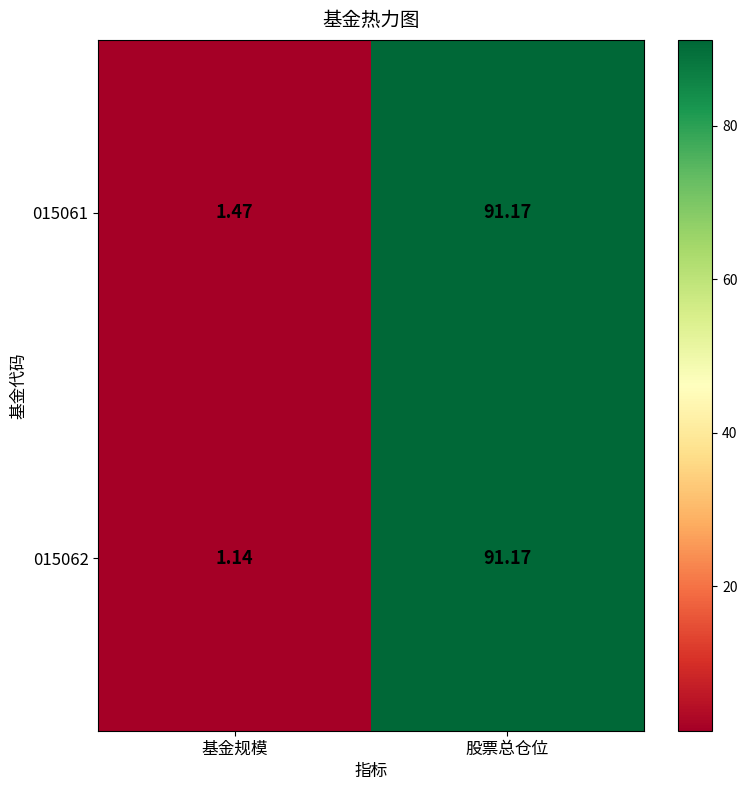

At which category is the sum across all series the highest?

股票总仓位